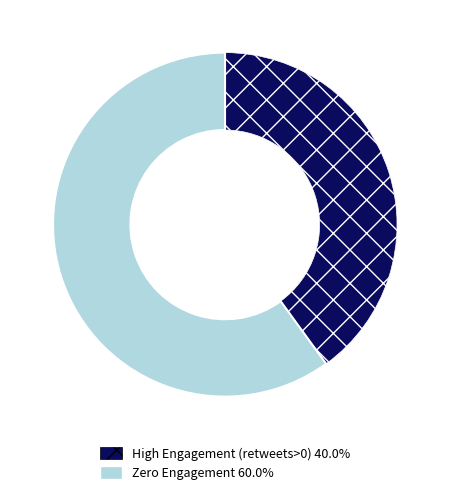

Is there a majority slice in this chart?

Yes